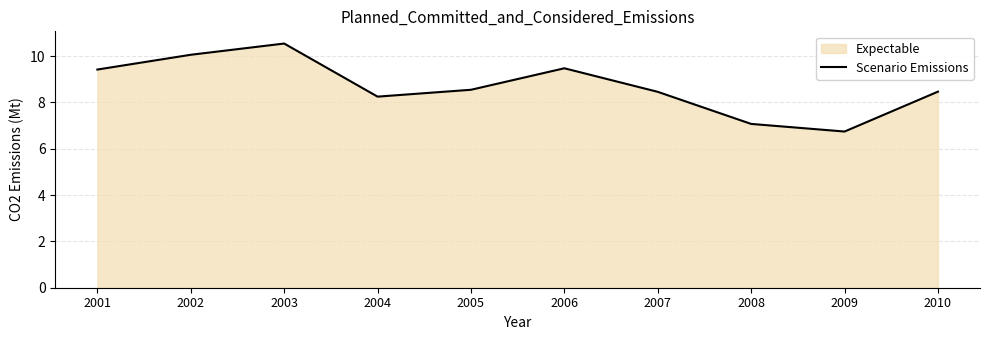

Is it true that the value at 2010 is 8.5?

True